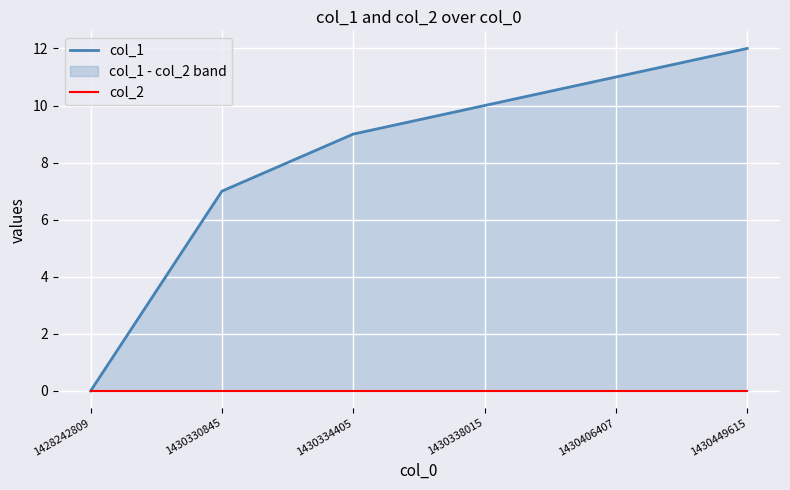

What is the total value across all series at 1430334405?

9